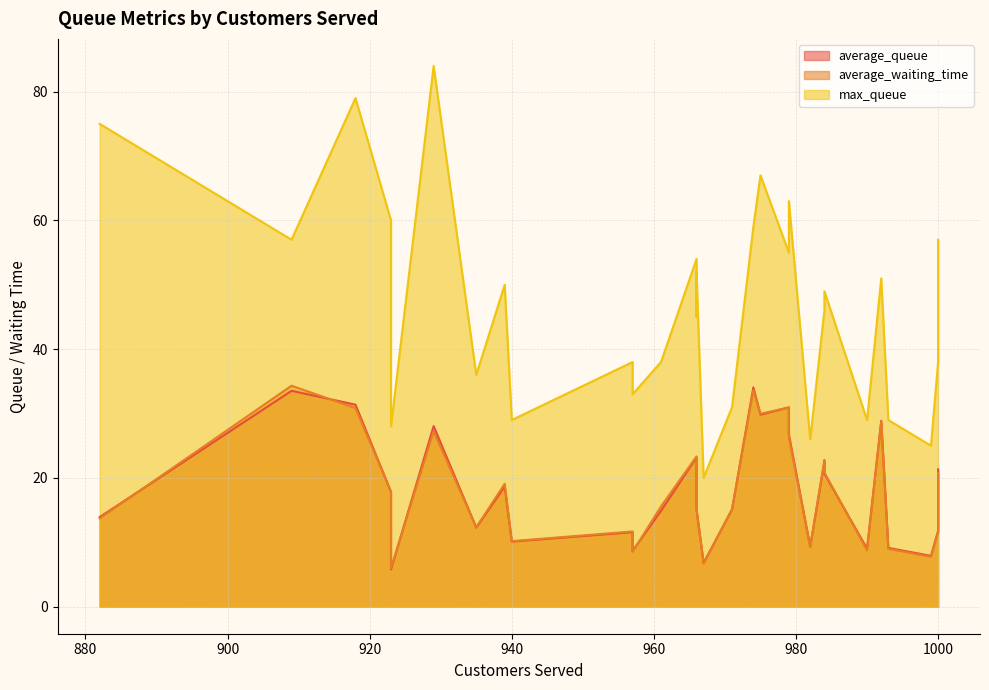

How many lines are shown in the chart?

3